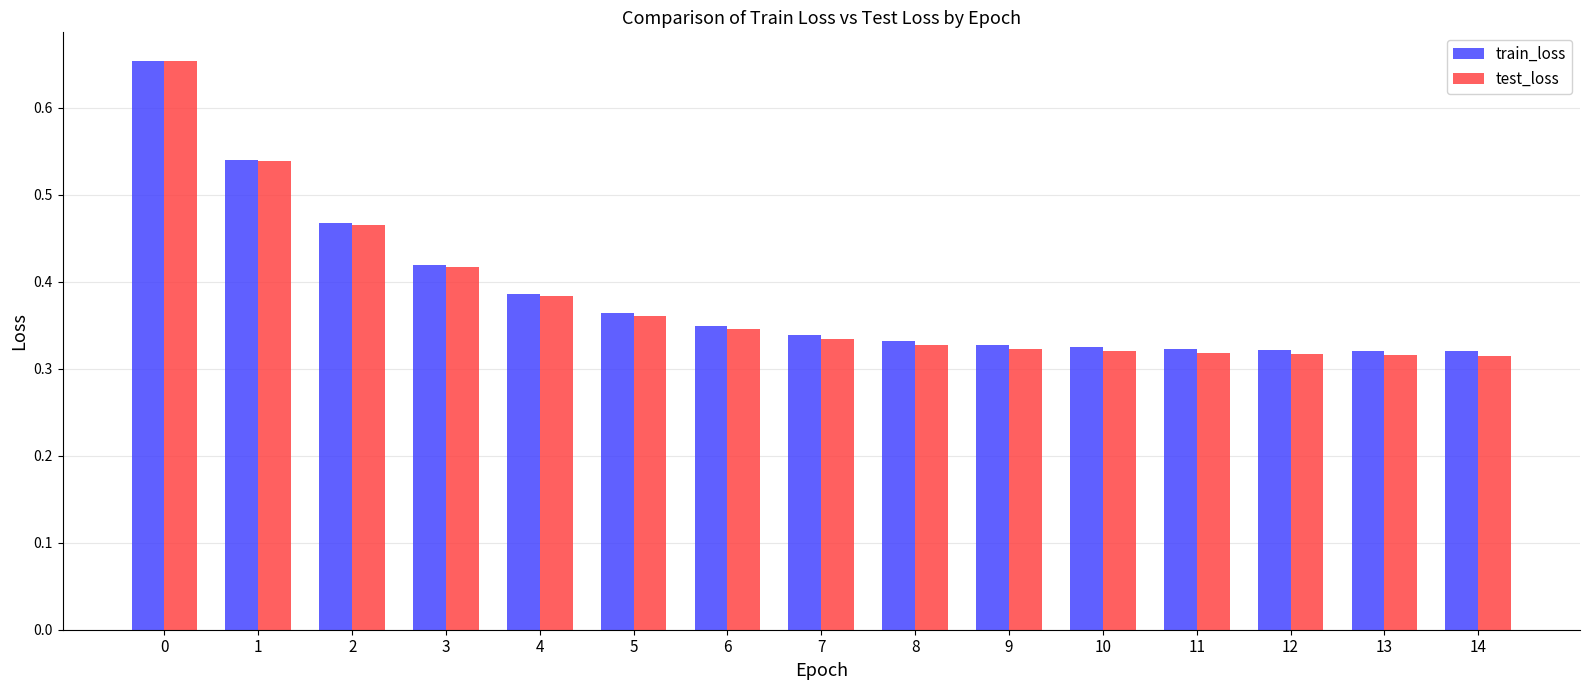

What is the sum of all train_loss values?

5.8